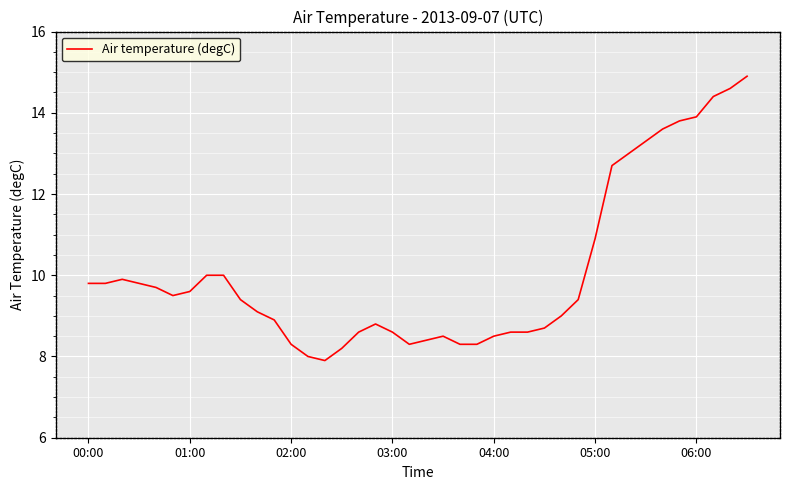

Does the chart display data point markers on the line(s)?

No